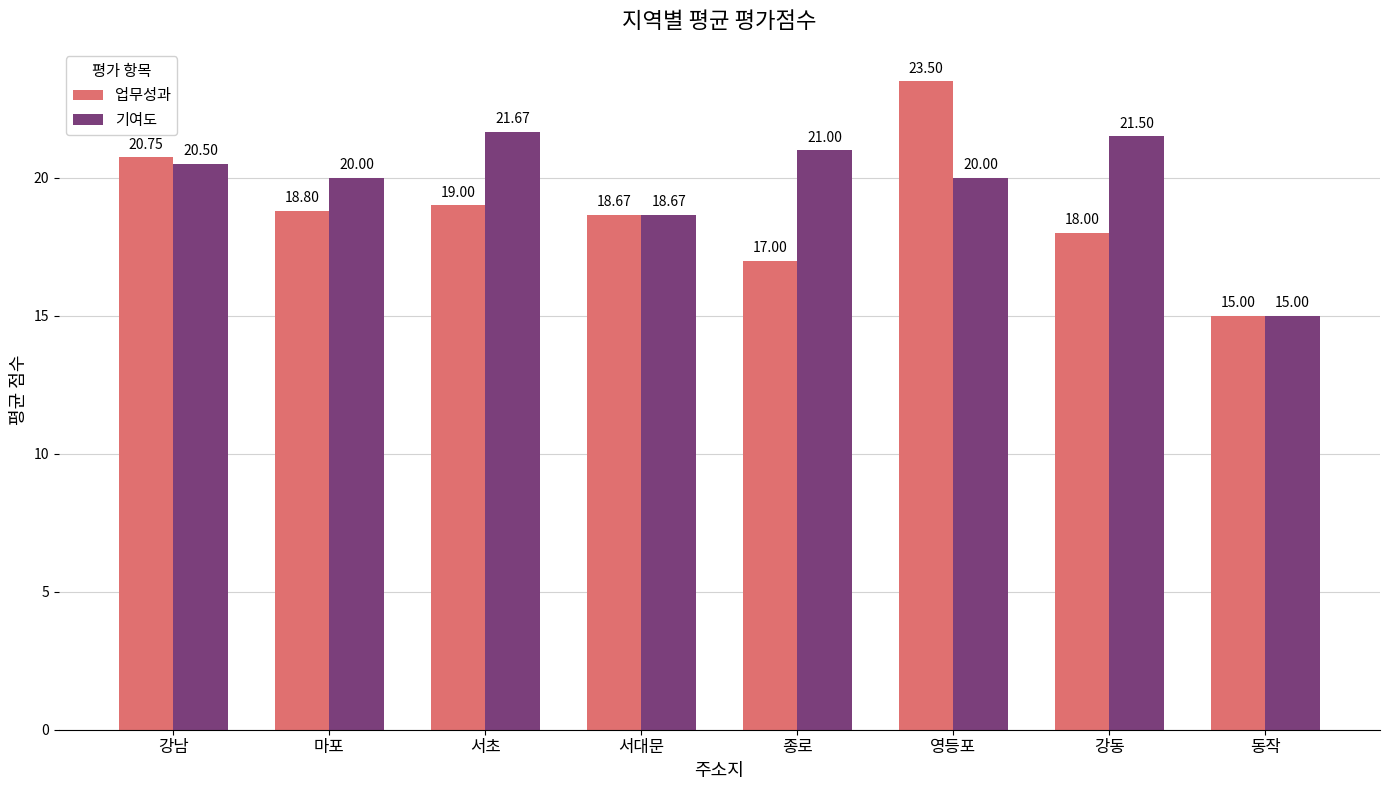

What is the sum of the 업무성과 values at 동작 and 서대문?

33.7